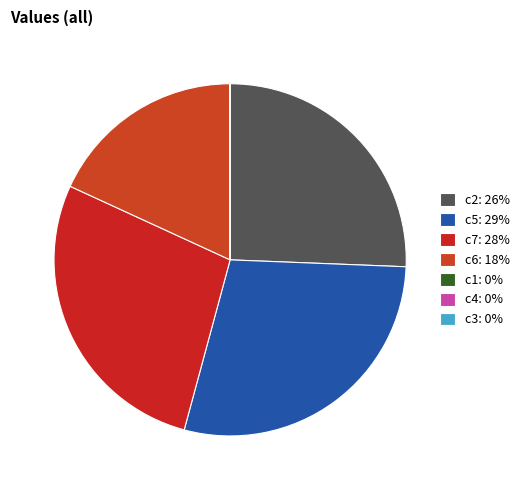

How many segments does this pie chart have?

7